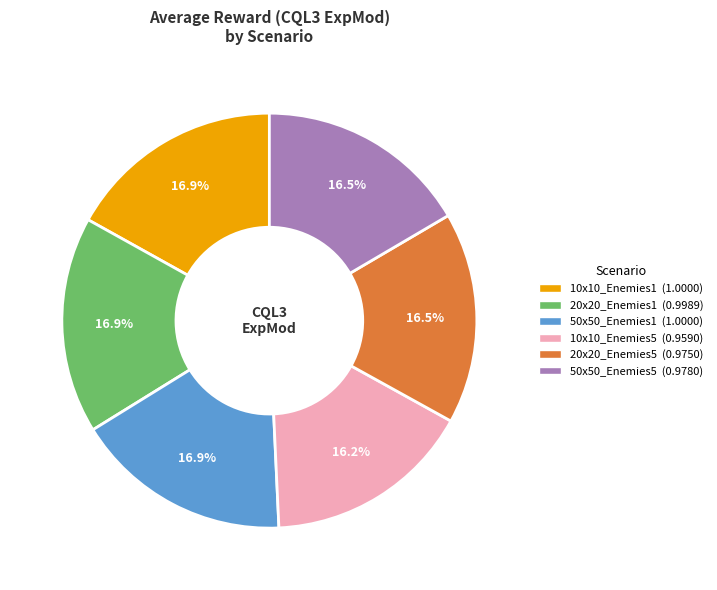

Does 20x20_Enemies5 represent more than half of the total?

No